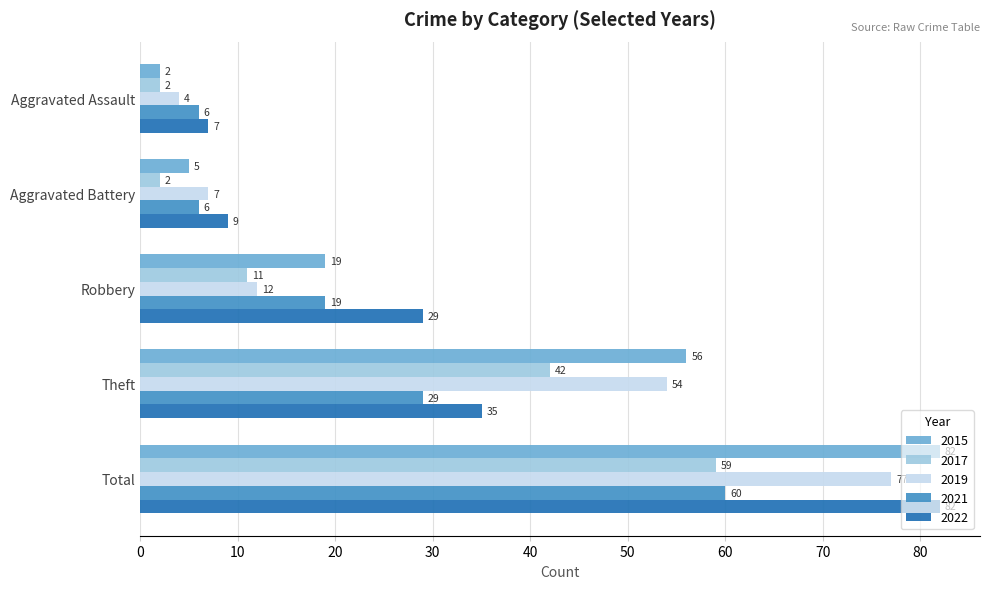

What is the difference between the maximum and minimum values in the 2021 series?

54